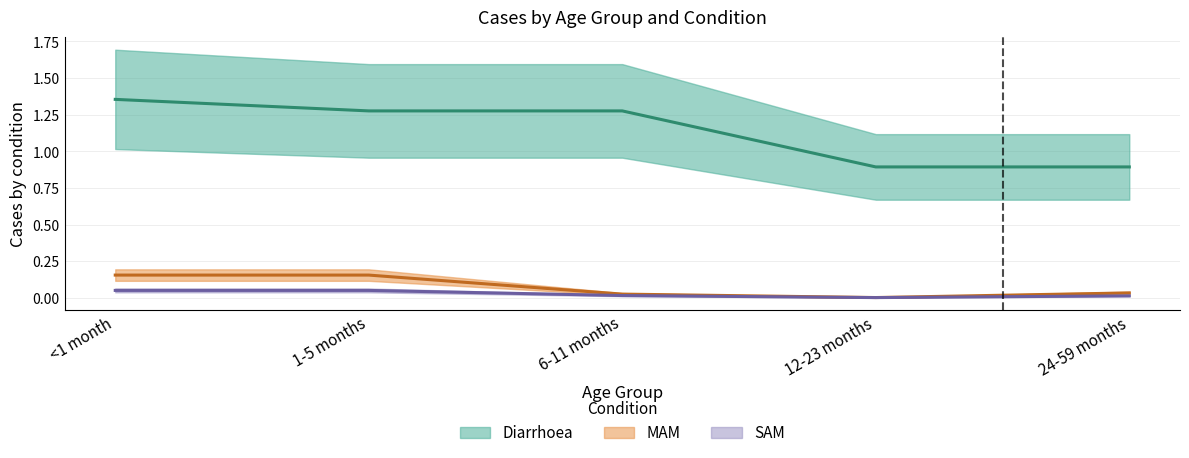

What is the difference between the MAM values at 12-23 months and 1-5 months?

0.2